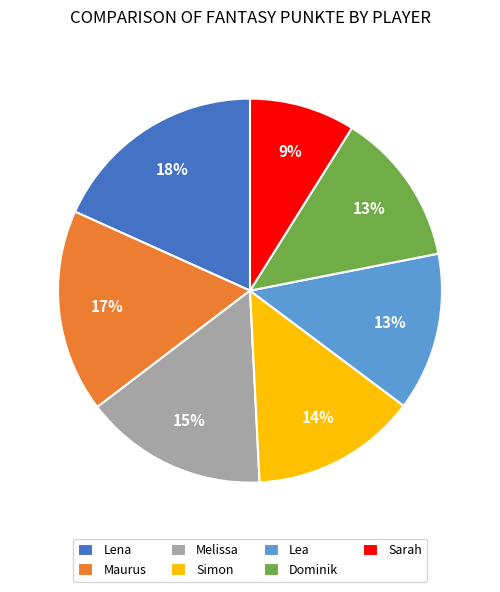

Is Simon the majority of the pie?

No